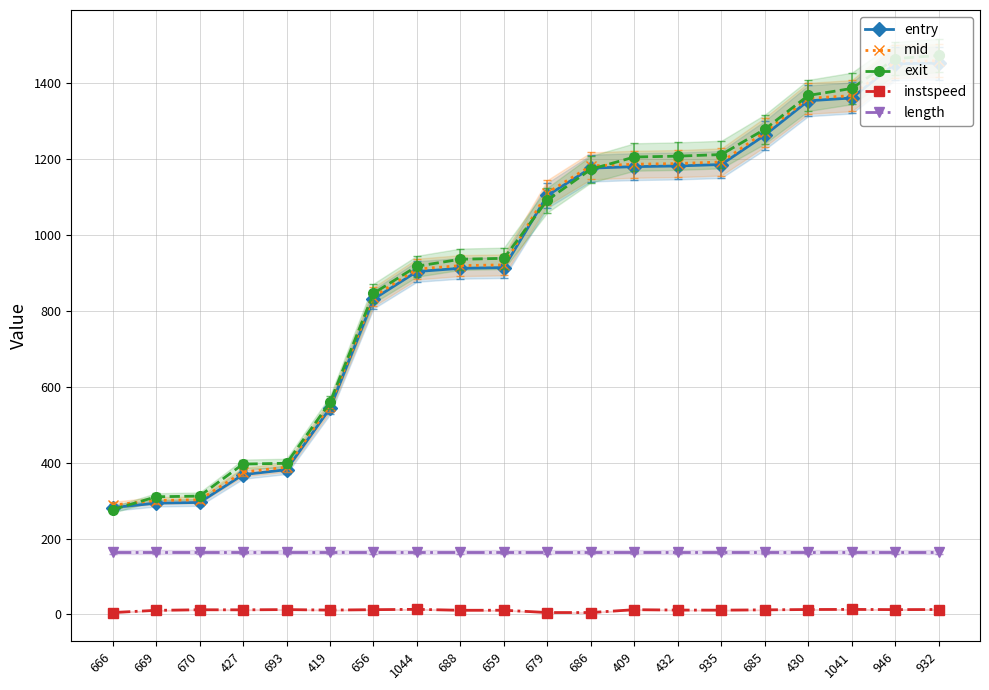

What is the maximum value for mid?

1459.2